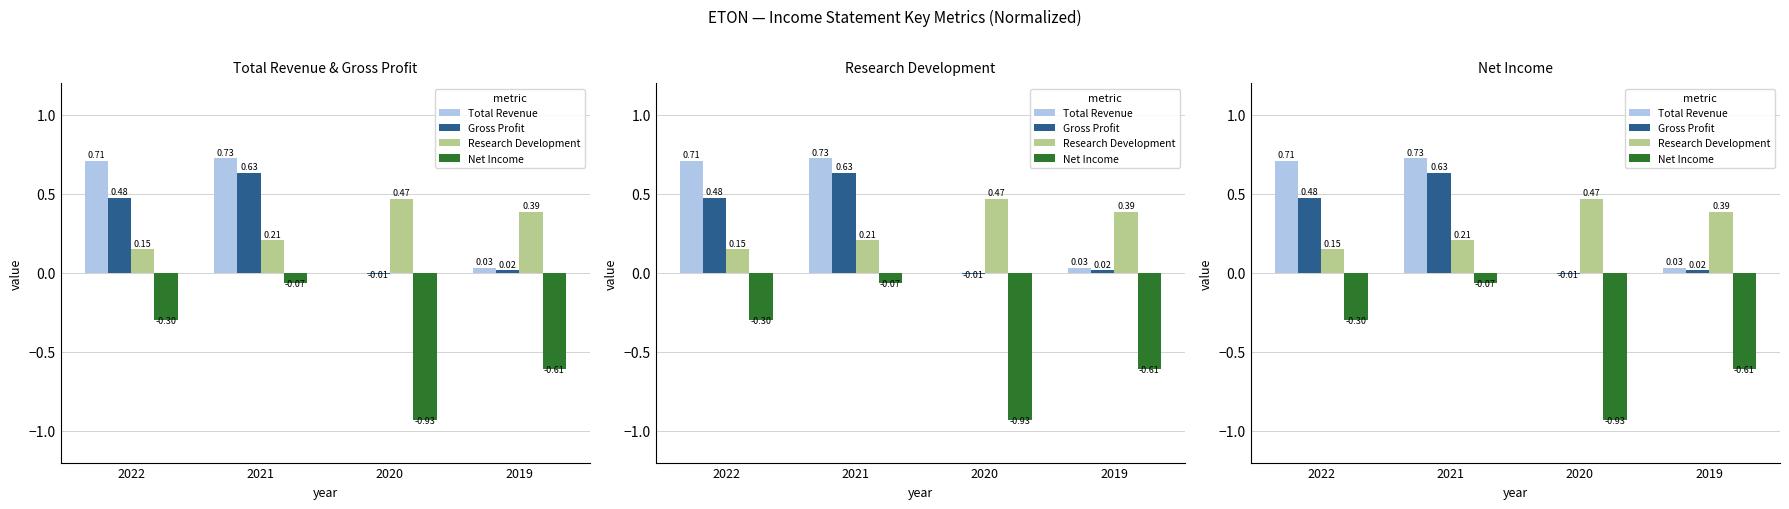

What is the maximum value for Gross Profit?

0.6